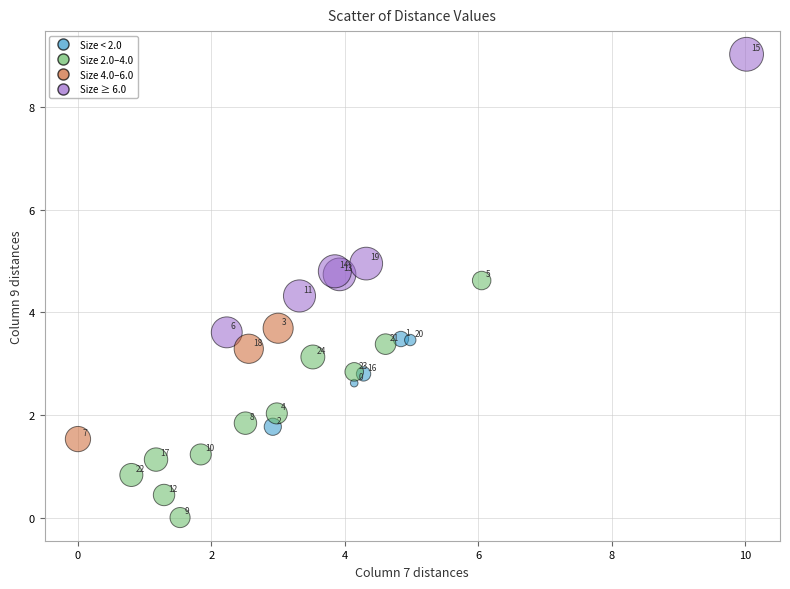

What Y value in the scatter plot is closest to 4?

3.7